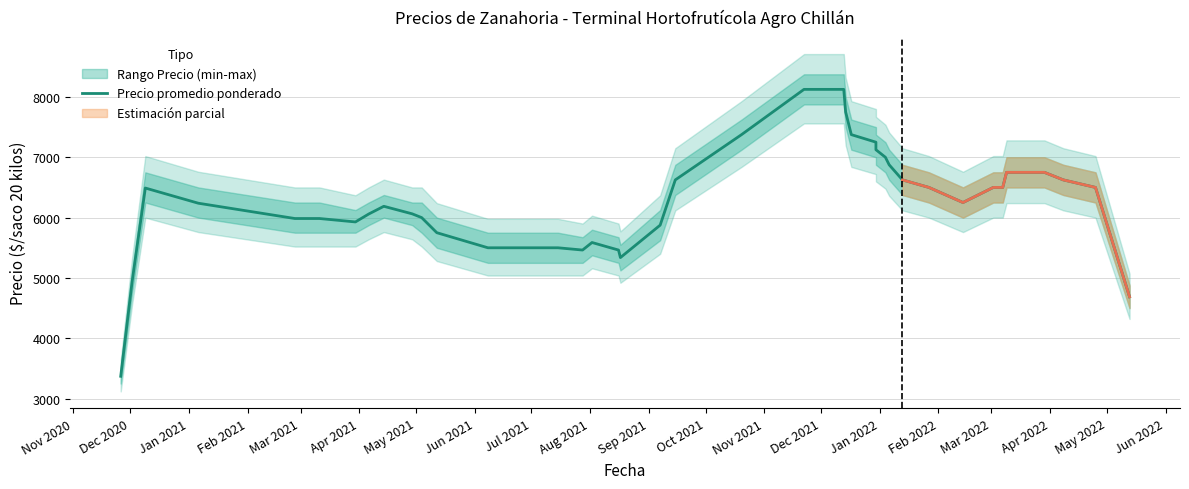

Reading left to right, transcribe all the data shown in this chart.

3370.8	4933.2	6490.0	6238.5	5985.0	5985.0	5928.2	6059.0	6187.5	6062.5	6000.0	5750.0	5500.0	5500.0	5500.0	5462.5	5587.5	5462.5	5337.5	5875.0	6625.0	7375.0	8125.0	8125.0	7750.0	7375.0	7250.0	7125.0	7000.0	6875.0	6625.0	6500.0	6250.0	6500.0	6500.0	6750.0	6750.0	6625.0	6500.0	4687.5